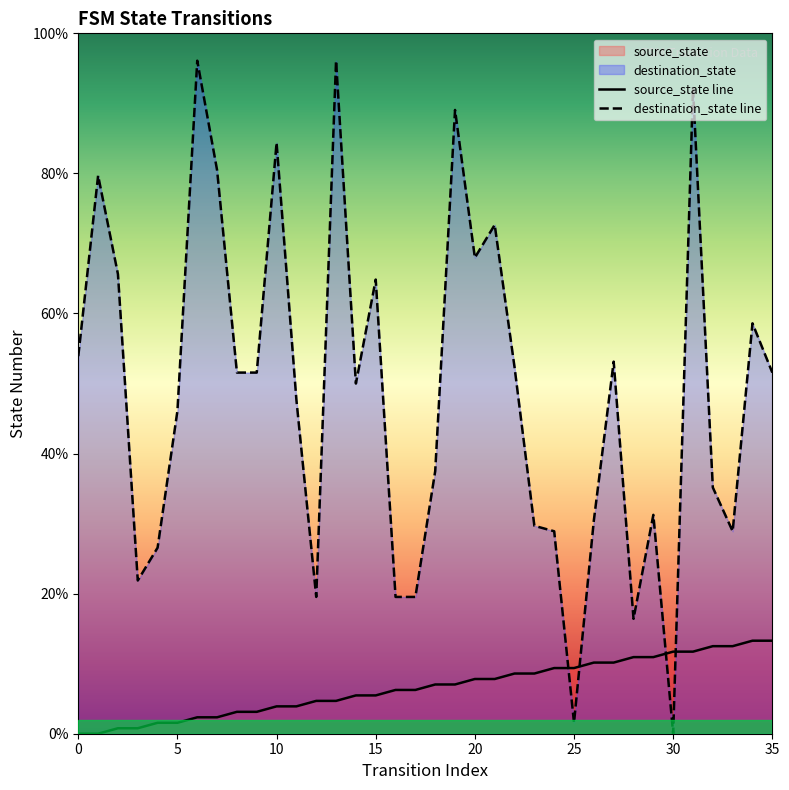

List the series in order of their peak value, lowest first.

source_state line, destination_state line